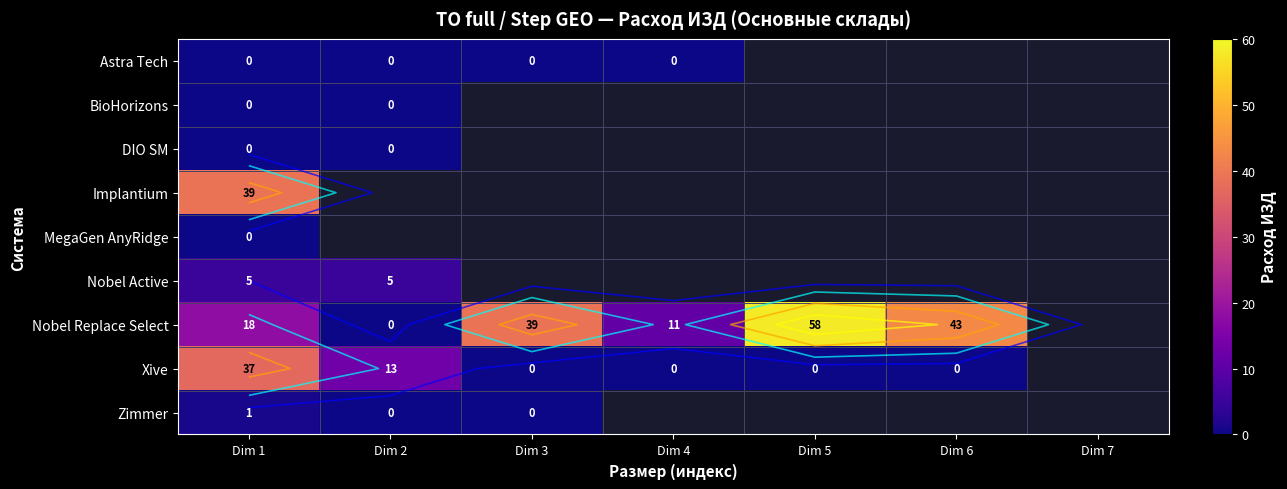

At which category is the sum across all series the highest?

Dim 1